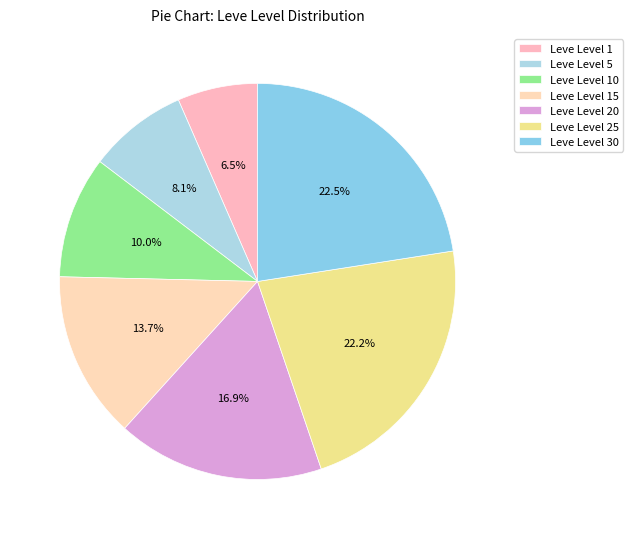

Is there any slice that represents more than half of the pie?

No